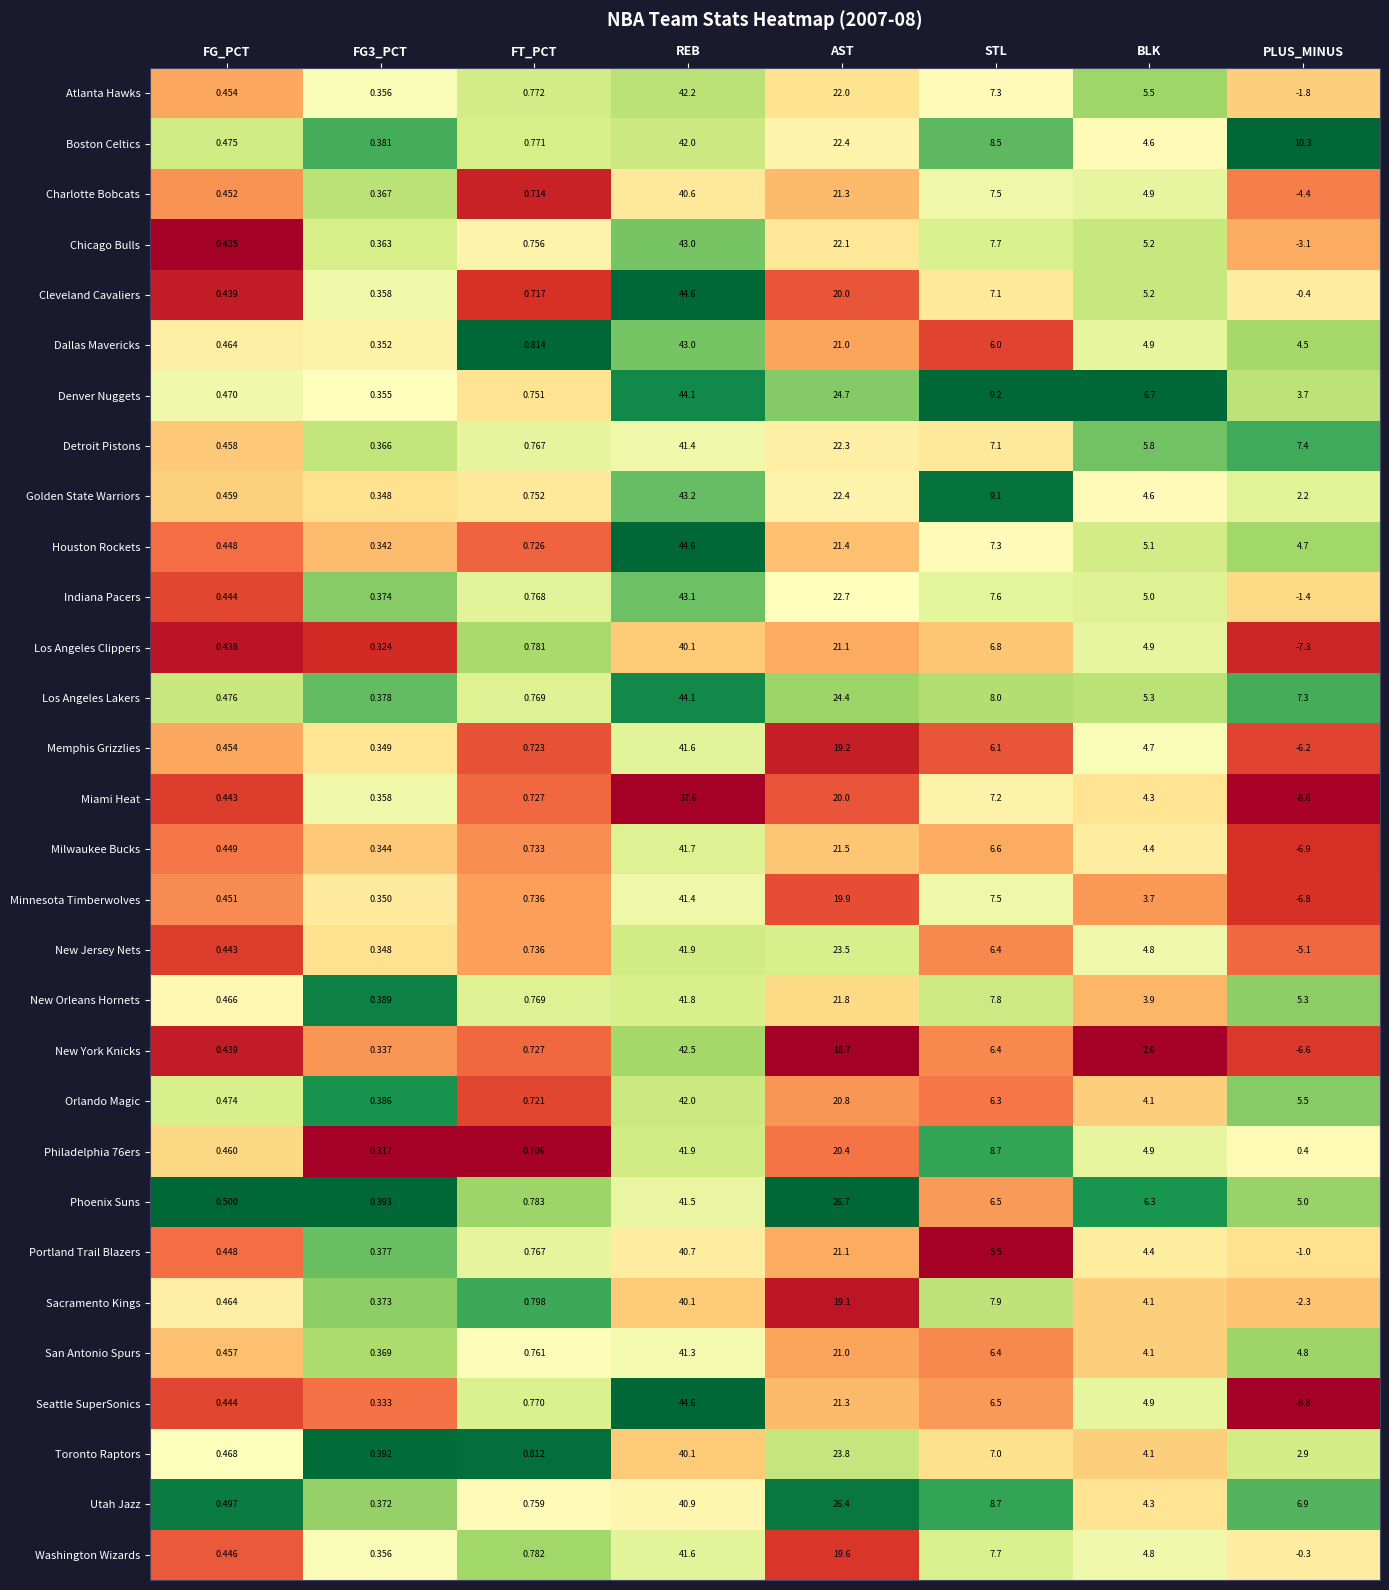

At which category is the sum across all series the highest?

REB